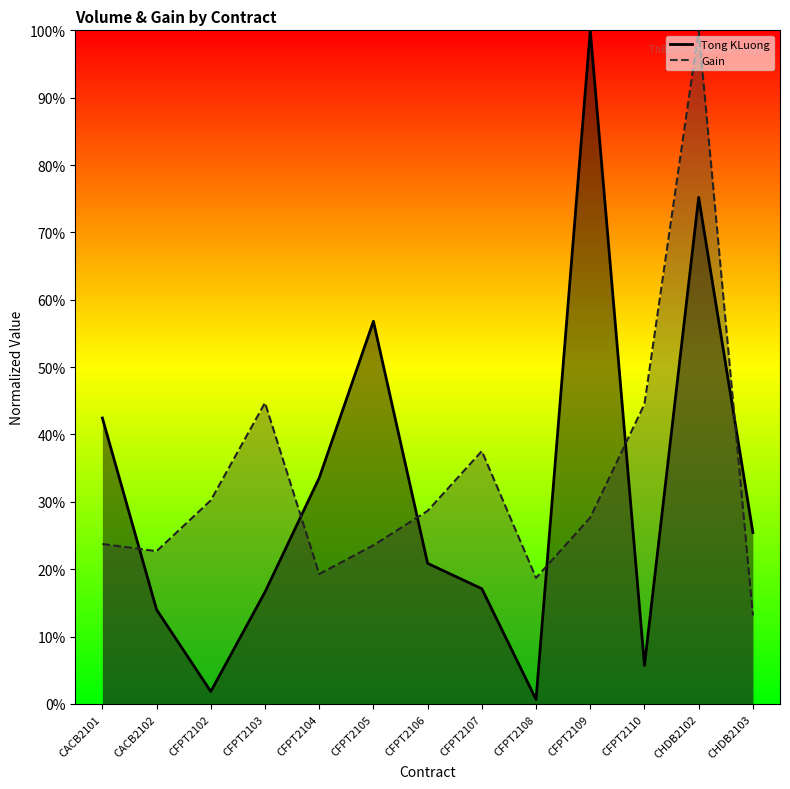

Where is the first local maximum for Tong KLuong?

CFPT2105